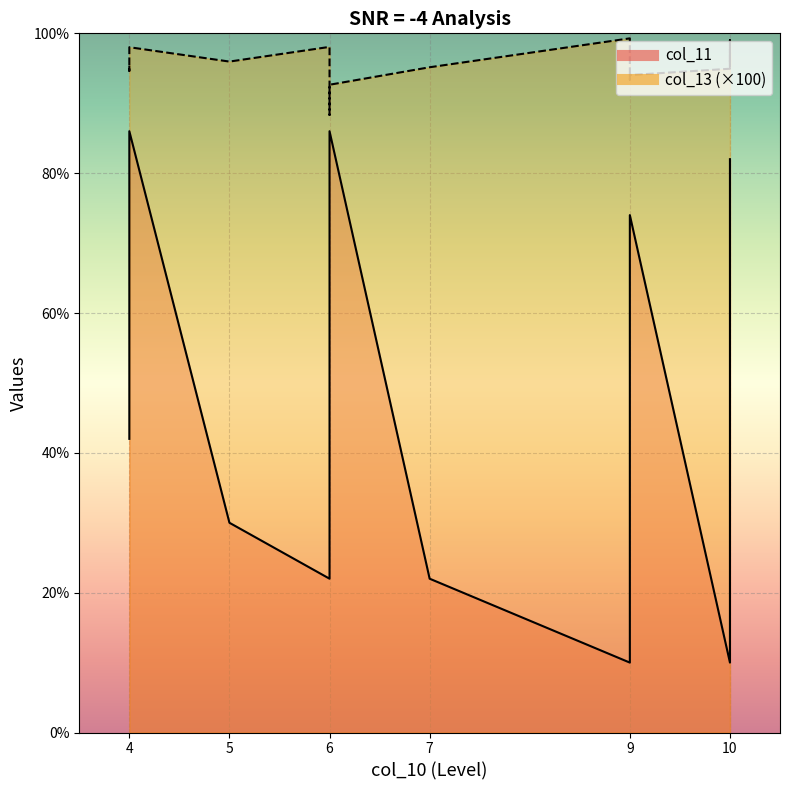

Where does the col_13 series first go above 95?

4